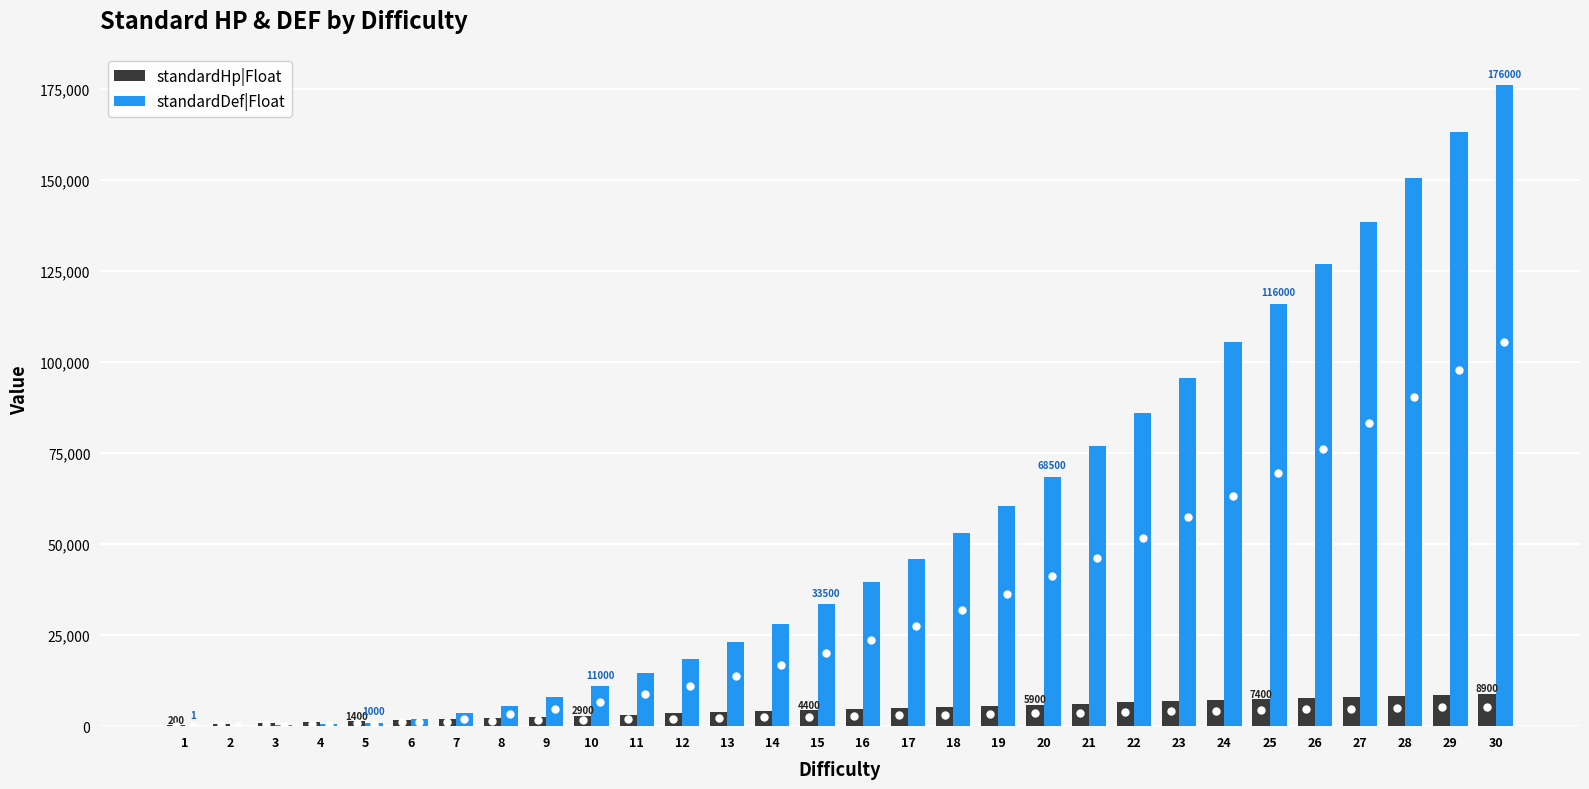

What is the greatest value displayed?

176000